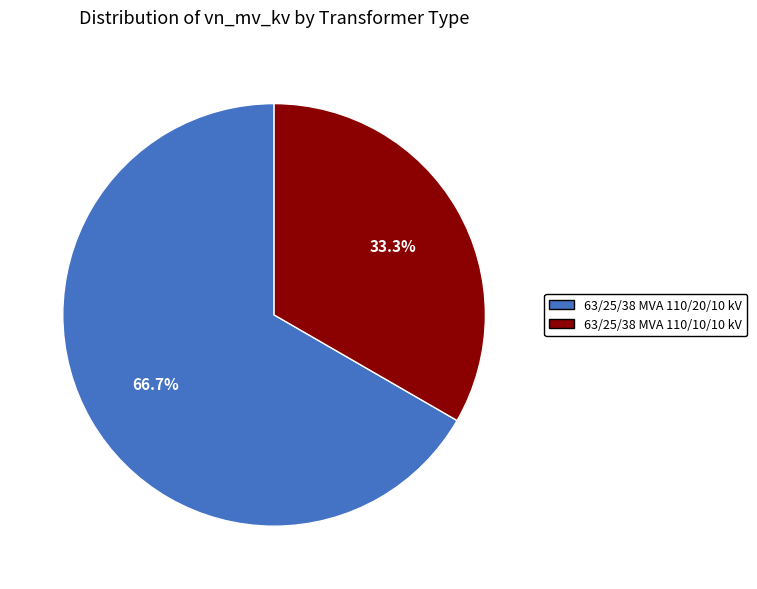

What is the ratio of the value at 63/25/38 MVA 110/10/10 kV to the value at 63/25/38 MVA 110/20/10 kV?

0.5